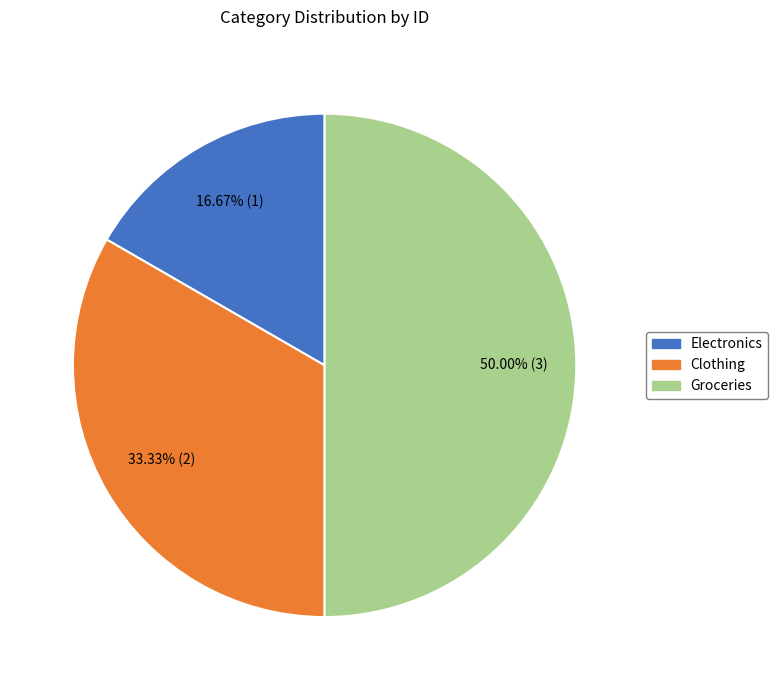

Count the number of slices in the pie.

3